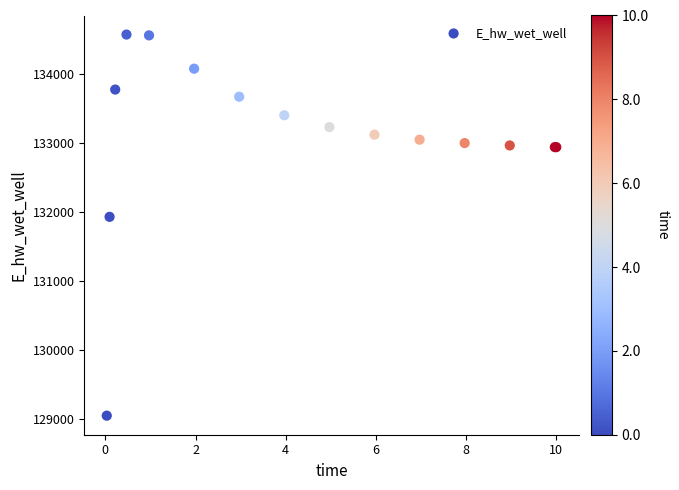

What Y value in the scatter plot is closest to 131814?

131934.5